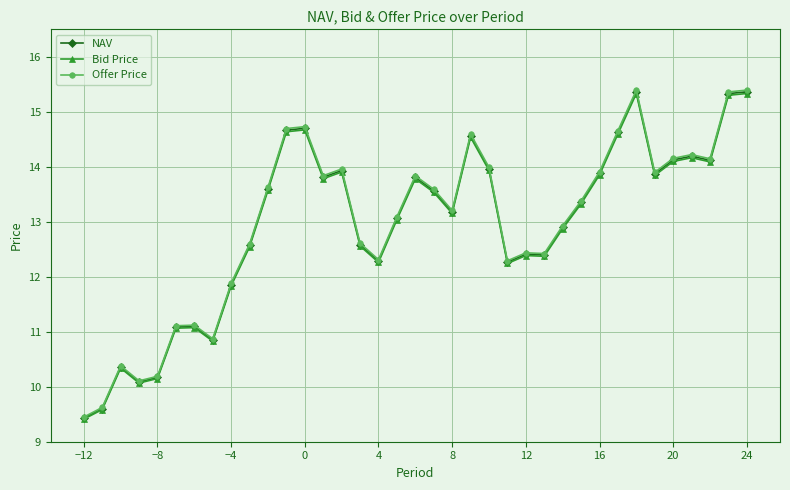

True or false: NAV and Bid Price intersect in this chart.

False